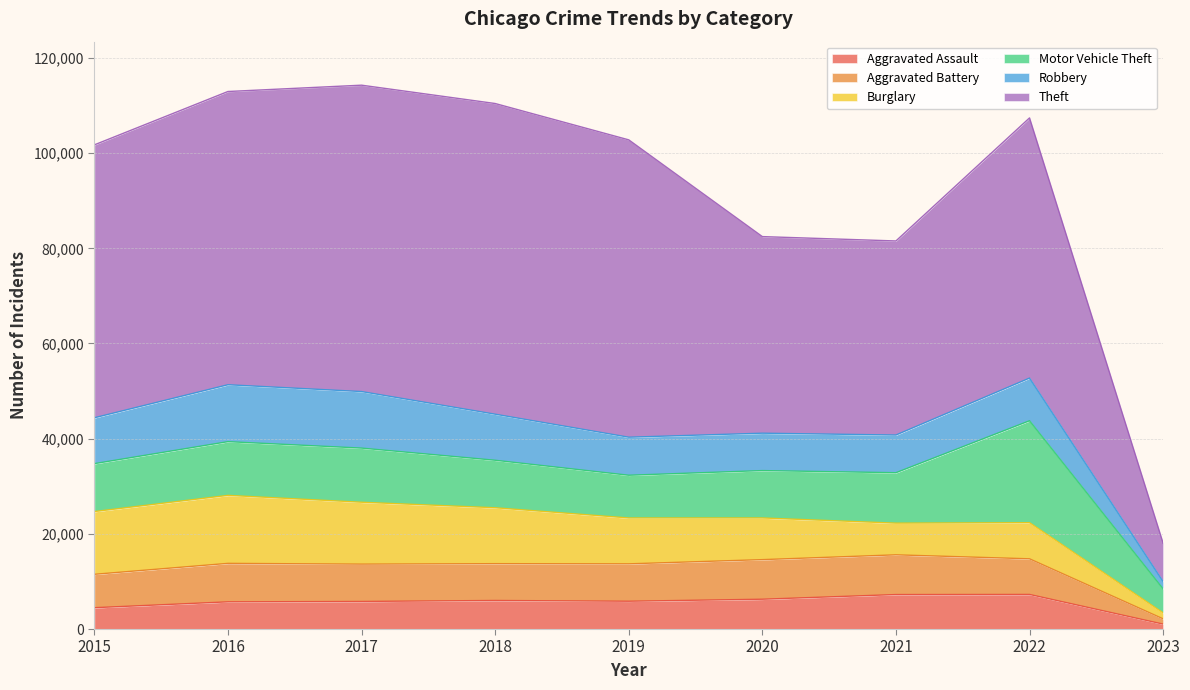

What is the highest value of the Aggravated Assault series?

7268